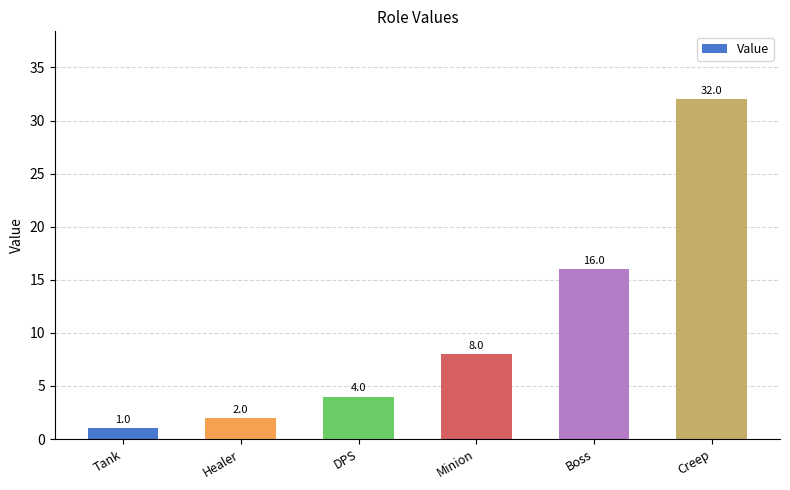

What is the maximum value shown in the chart?

32